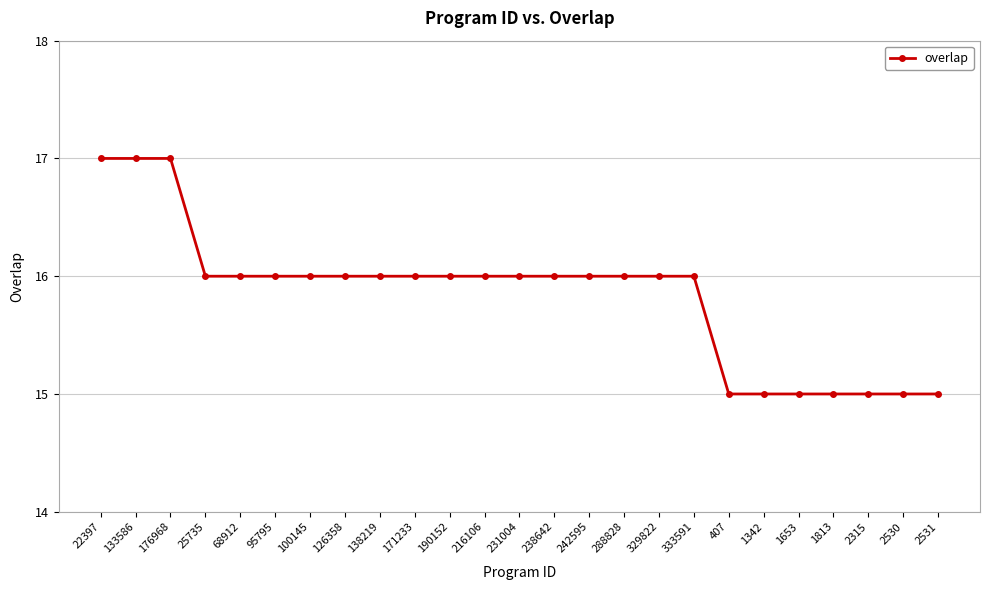

Reading left to right, transcribe all the data shown in this chart.

17	17	17	16	16	16	16	16	16	16	16	16	16	16	16	16	16	16	15	15	15	15	15	15	15